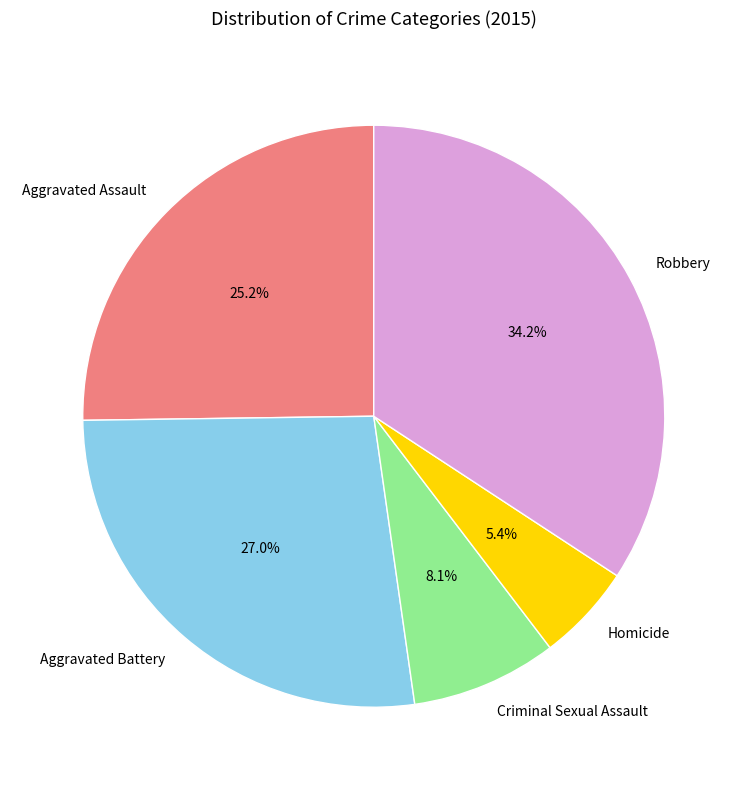

To the nearest percent, what is the difference between the Homicide and Aggravated Assault slice percentages?

20%